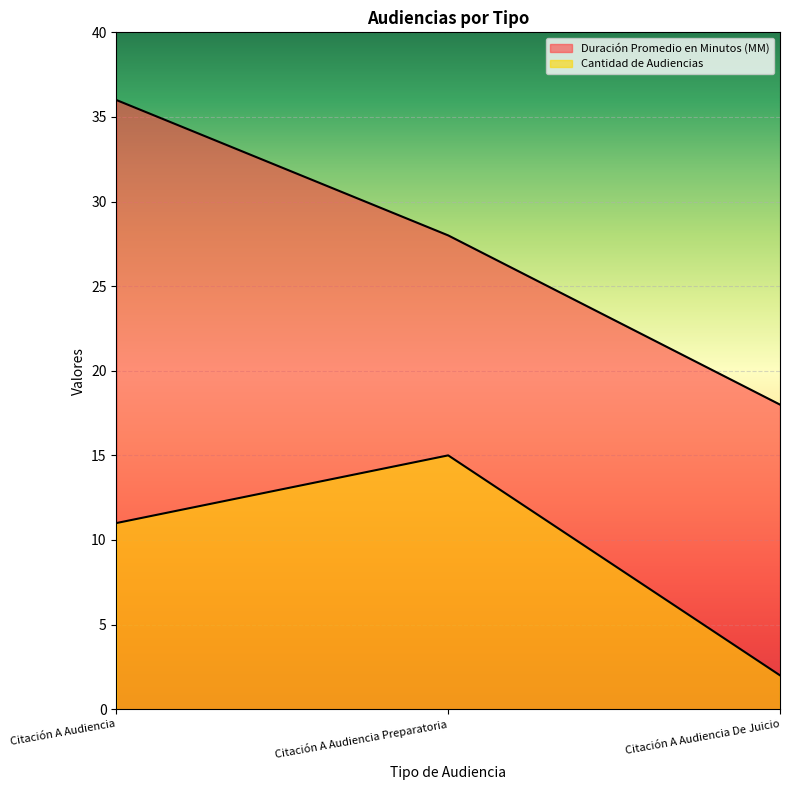

How many lines are shown in the chart?

2